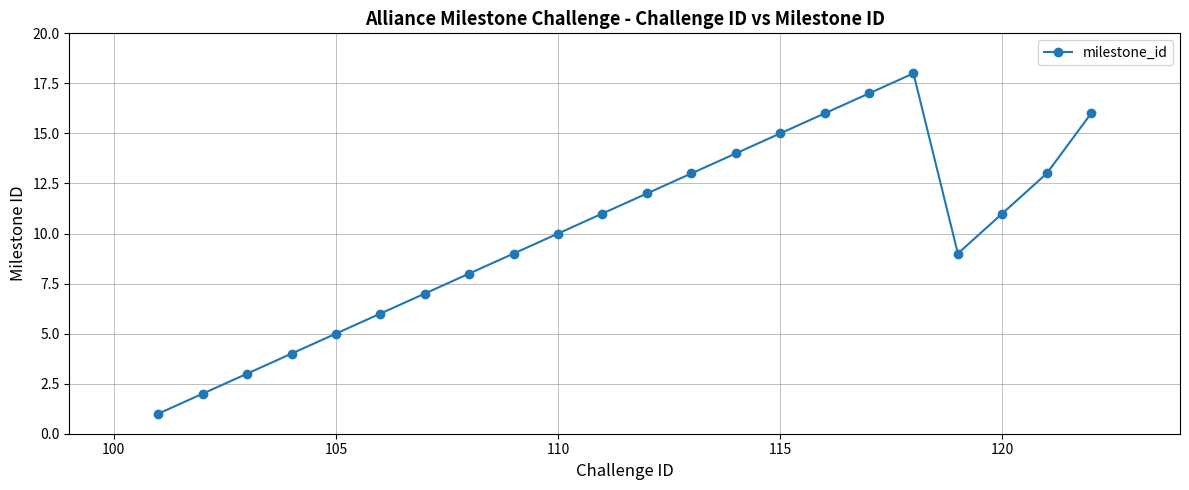

What is the difference between the maximum and minimum values?

17